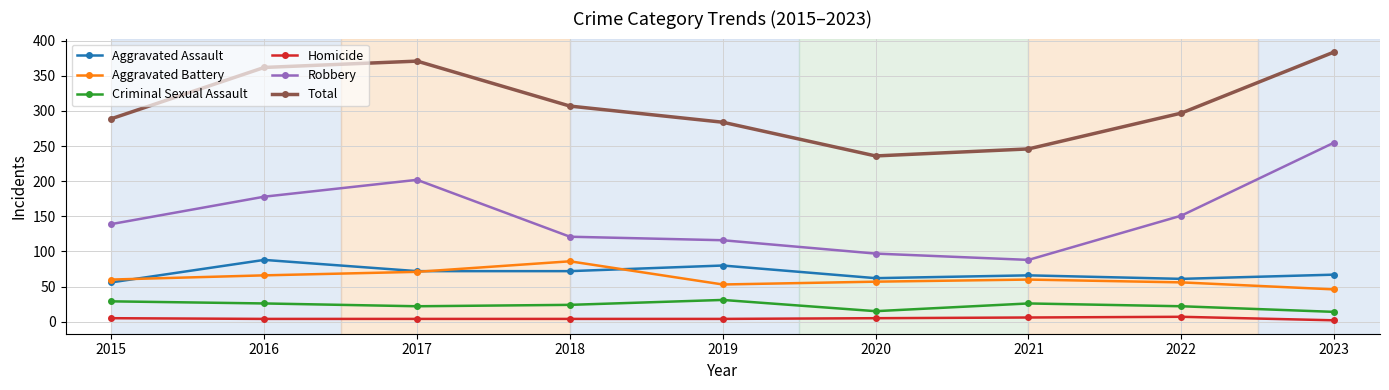

How many Criminal Sexual Assault values are between 22 and 26?

5